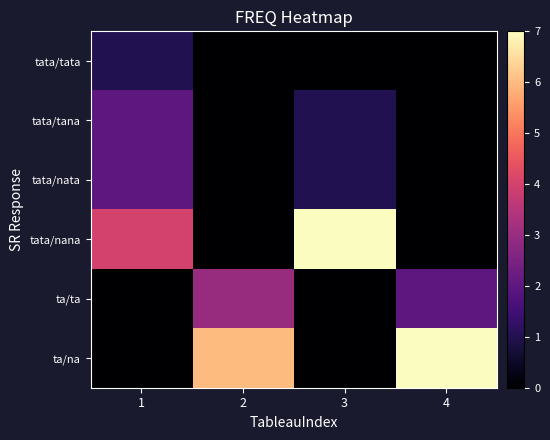

What is the total value across all series at 4?

9